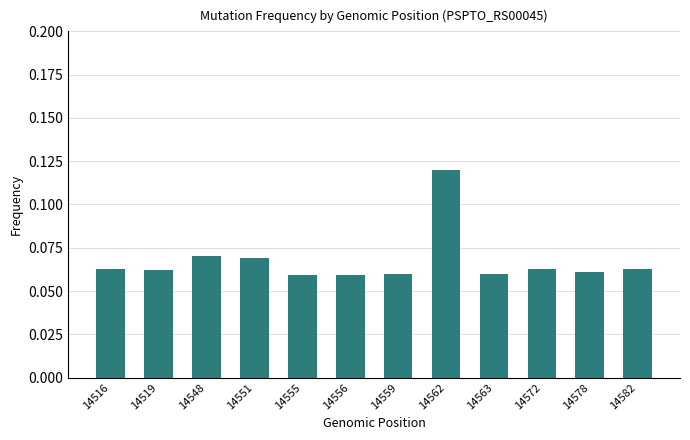

Is it true that the value at 14572 is 0.0?

False